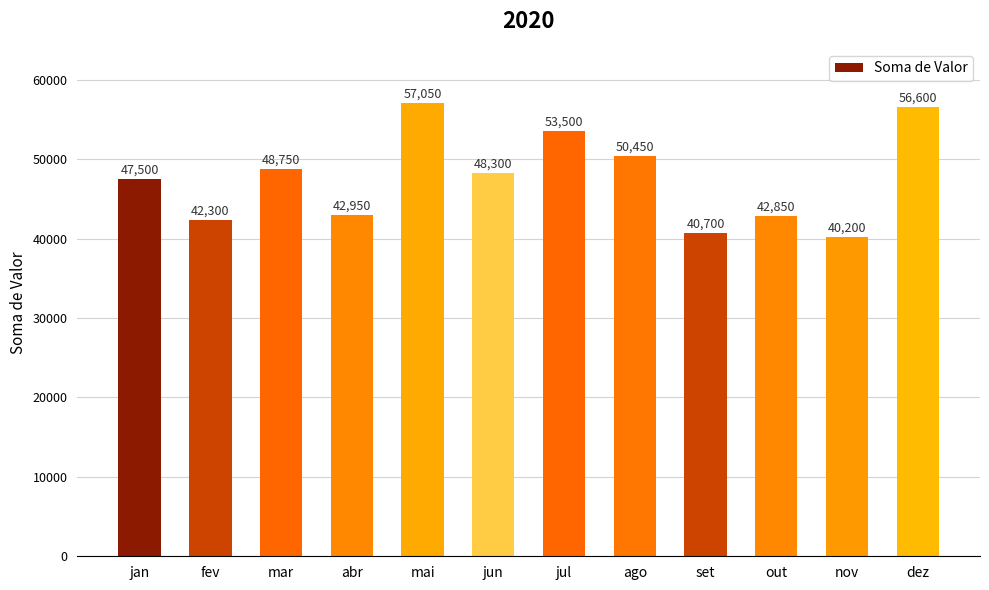

Reading left to right, extract all data points from this chart.

47500	42300	48750	42950	57050	48300	53500	50450	40700	42850	40200	56600